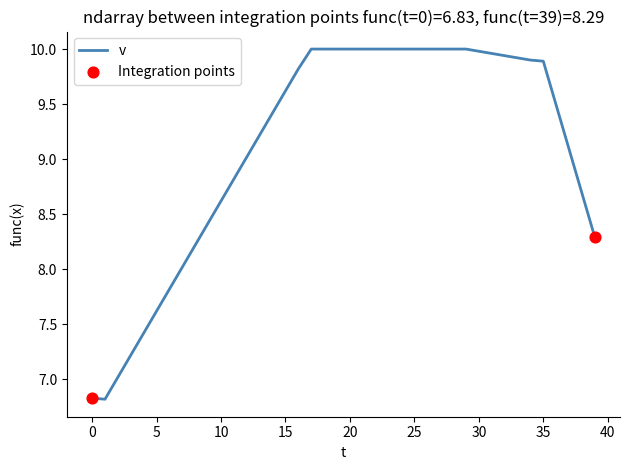

What is the difference between the maximum and minimum values?

3.2